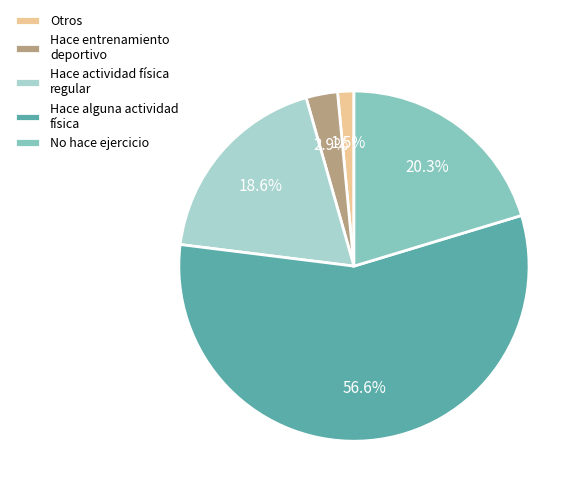

Between No hace ejercicio and Hace entrenamiento deportivo, which is larger?

No hace ejercicio